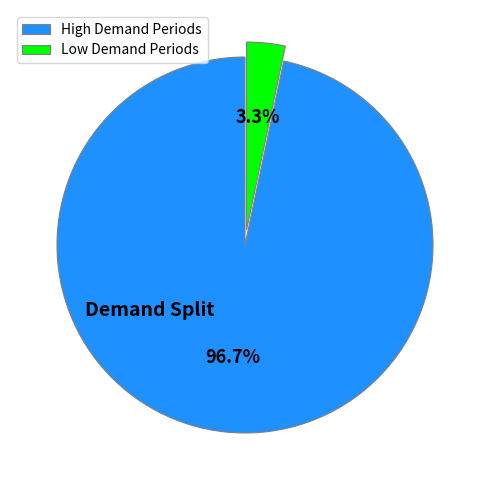

Count the number of slices in the pie.

2